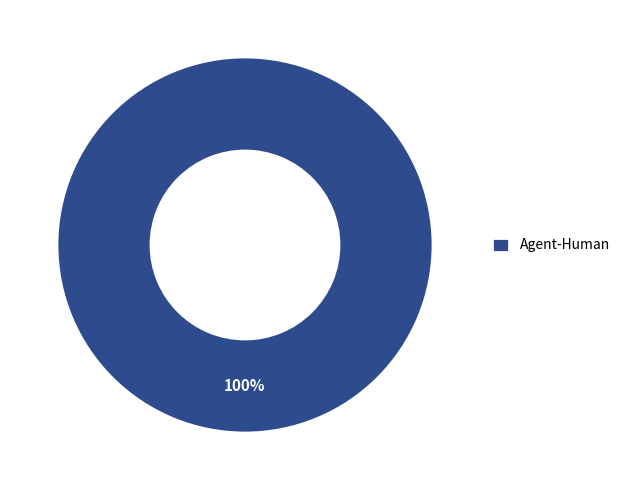

Does any single category account for the majority?

Yes